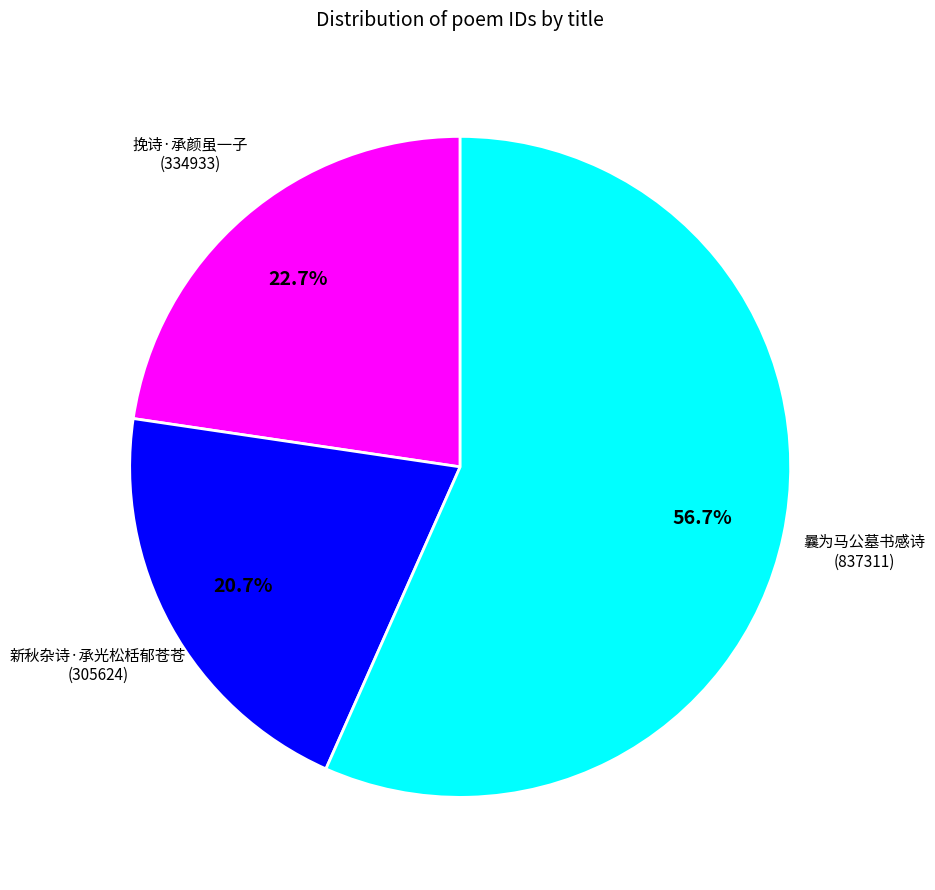

Is there a majority slice in this chart?

Yes